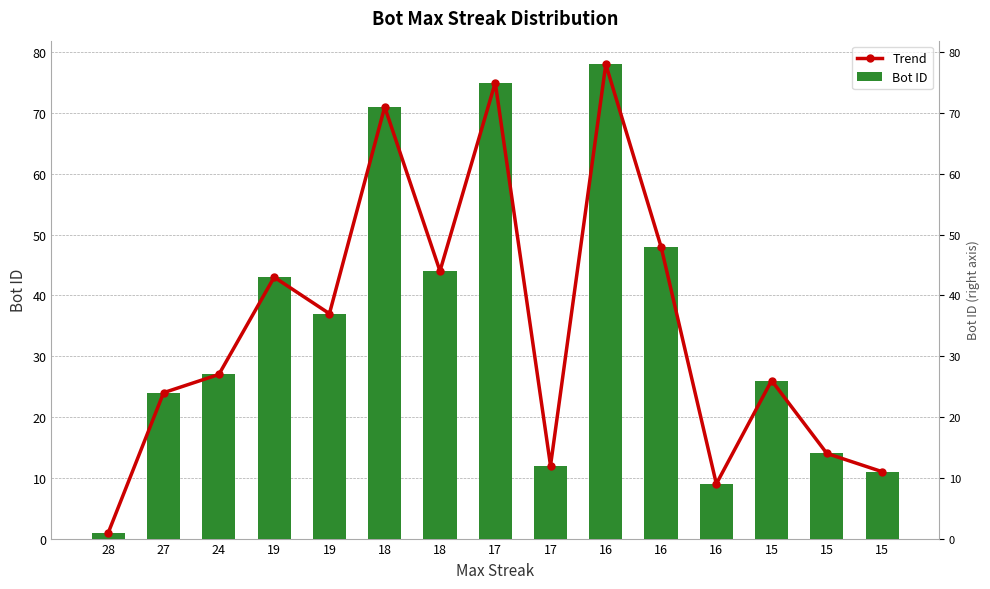

At how many categories does at least one series exceed 70?

3